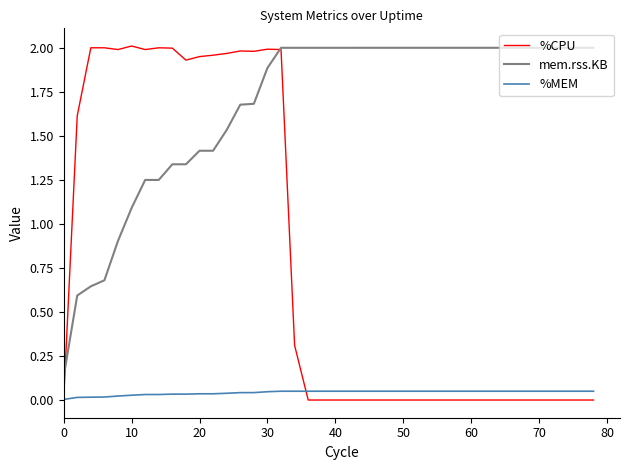

Rank the series by their average value, from highest to lowest.

mem.rss.KB, %CPU, %MEM